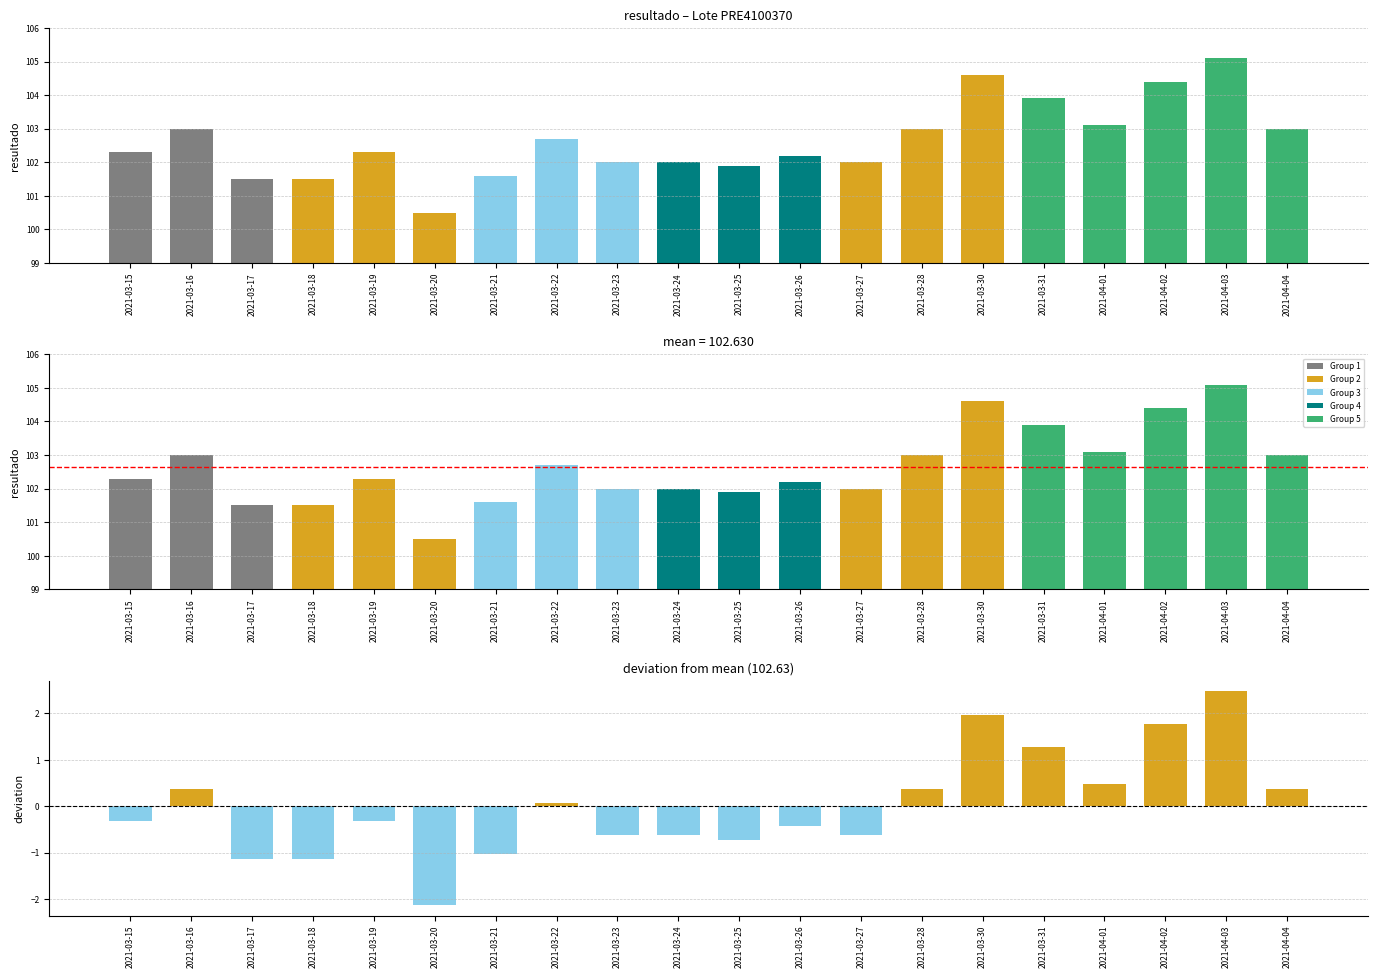

Reading left to right, list all the values displayed in this chart.

Lote PRE4100370: 2021-03-15=102.3	2021-03-16=103.0	2021-03-17=101.5	2021-03-18=101.5	2021-03-19=102.3	2021-03-20=100.5	2021-03-21=101.6	2021-03-22=102.7	2021-03-23=102.0	2021-03-24=102.0	2021-03-25=101.9	2021-03-26=102.2	2021-03-27=102.0	2021-03-28=103.0	2021-03-30=104.6	2021-03-31=103.9	2021-04-01=103.1	2021-04-02=104.4	2021-04-03=105.1	2021-04-04=103.0
deviation: 2021-03-15=-0.3	2021-03-16=0.4	2021-03-17=-1.1	2021-03-18=-1.1	2021-03-19=-0.3	2021-03-20=-2.1	2021-03-21=-1.0	2021-03-22=0.1	2021-03-23=-0.6	2021-03-24=-0.6	2021-03-25=-0.7	2021-03-26=-0.4	2021-03-27=-0.6	2021-03-28=0.4	2021-03-30=2.0	2021-03-31=1.3	2021-04-01=0.5	2021-04-02=1.8	2021-04-03=2.5	2021-04-04=0.4